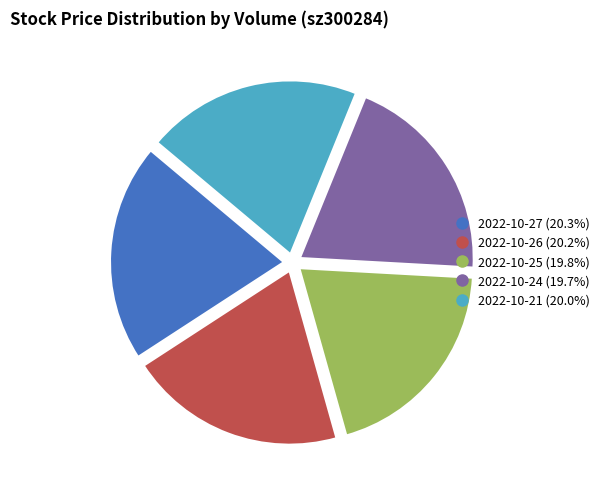

Is there a majority slice in this chart?

No